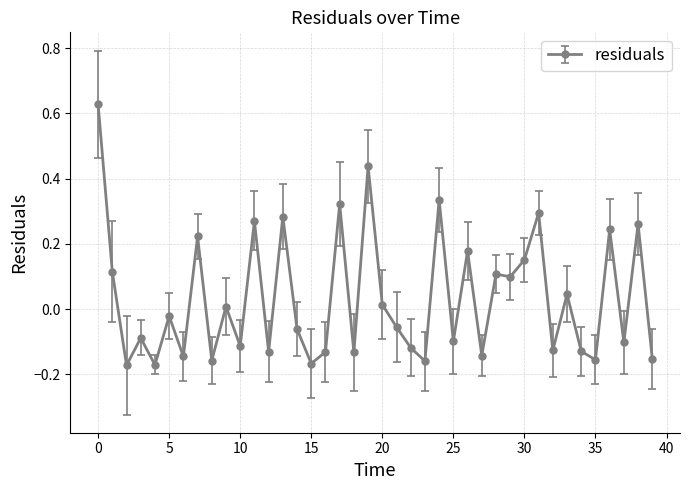

True or false: there are more than 1 points higher than both neighbors.

True